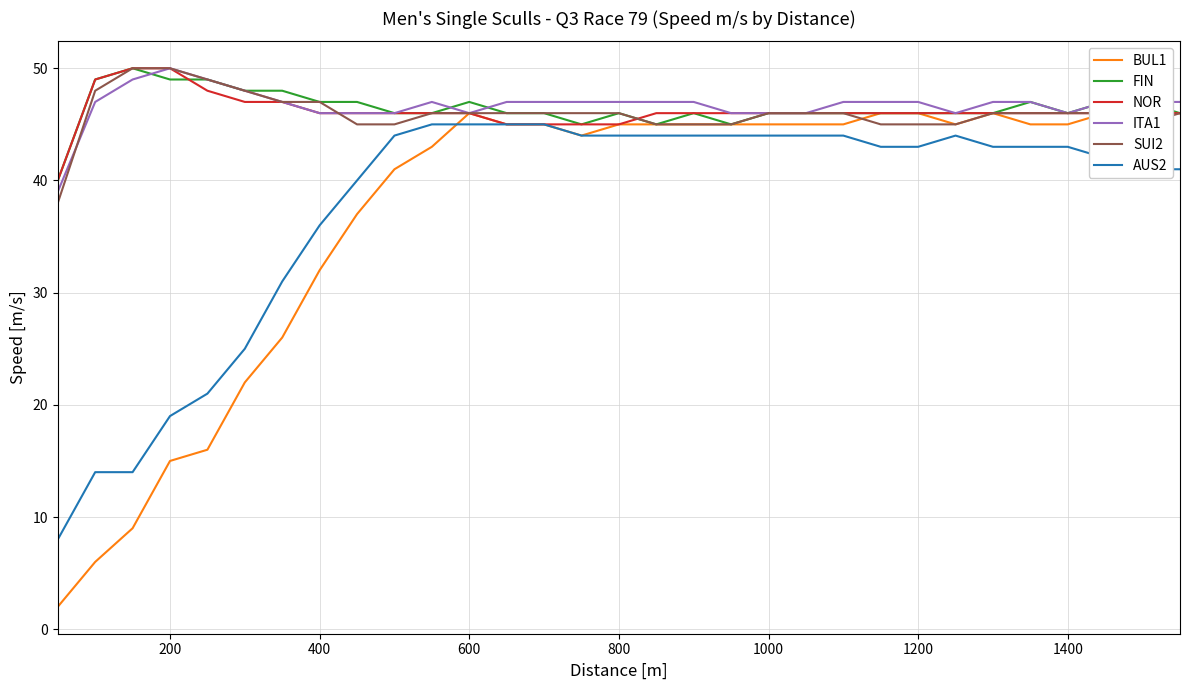

Is it true that NOR equals 46 at 1000?

True